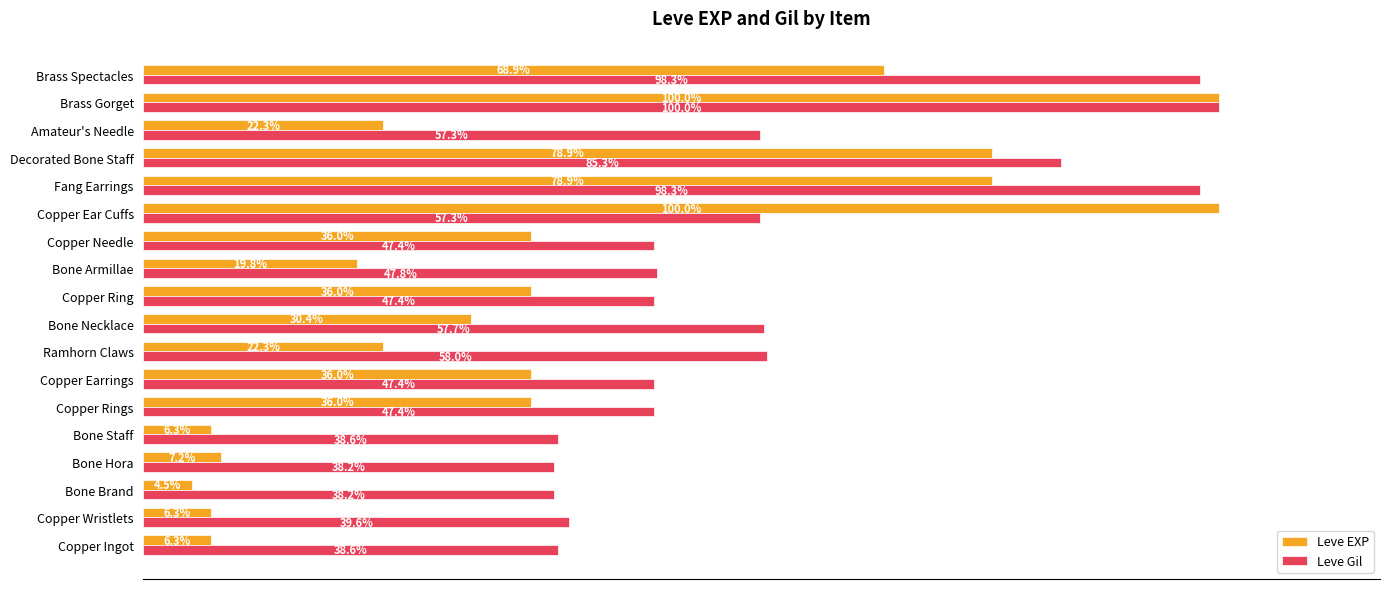

Rank the series by their average value, from lowest to highest.

Leve EXP, Leve Gil